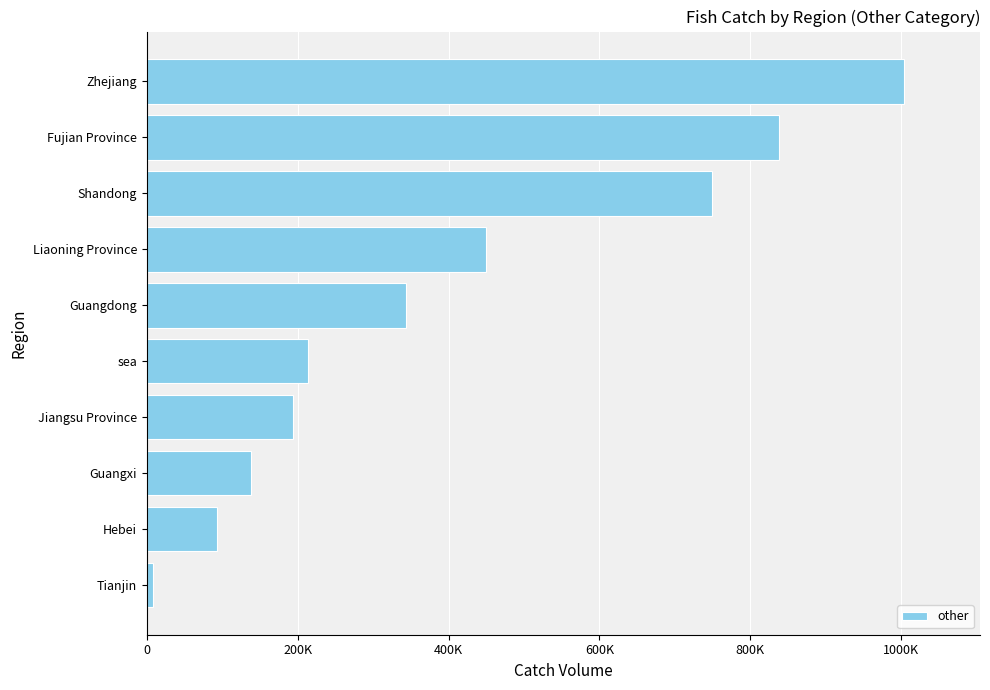

At which label is the value closest to 506298?

Liaoning Province